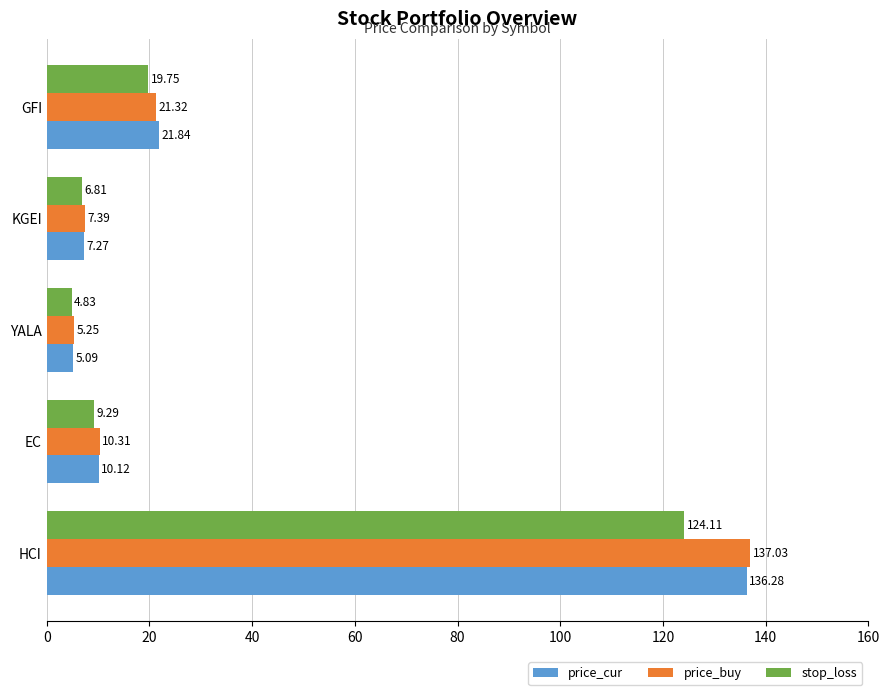

List the labels in order of price_buy value, smallest first.

YALA, KGEI, EC, GFI, HCI